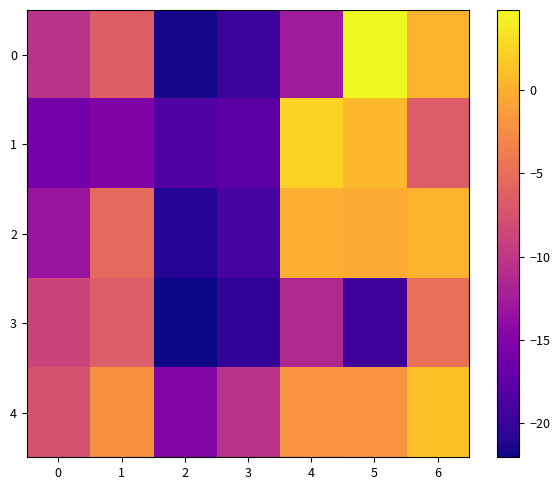

Rank the series by their maximum value, from highest to lowest.

0, 1, 4, 2, 3